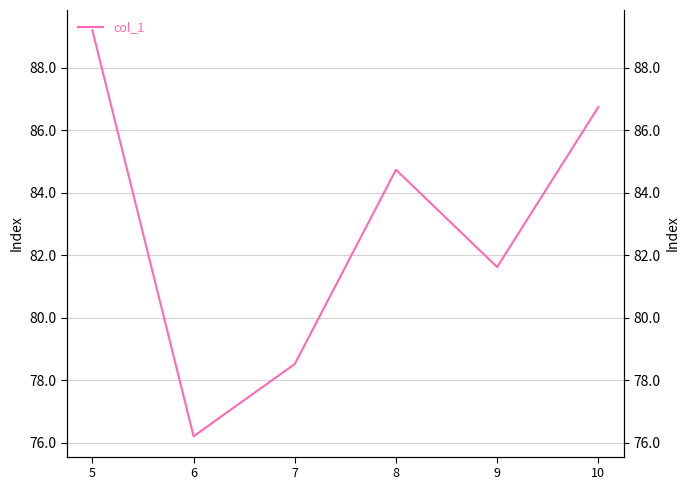

How many points are higher than both their immediate neighbors (excluding endpoints)?

1